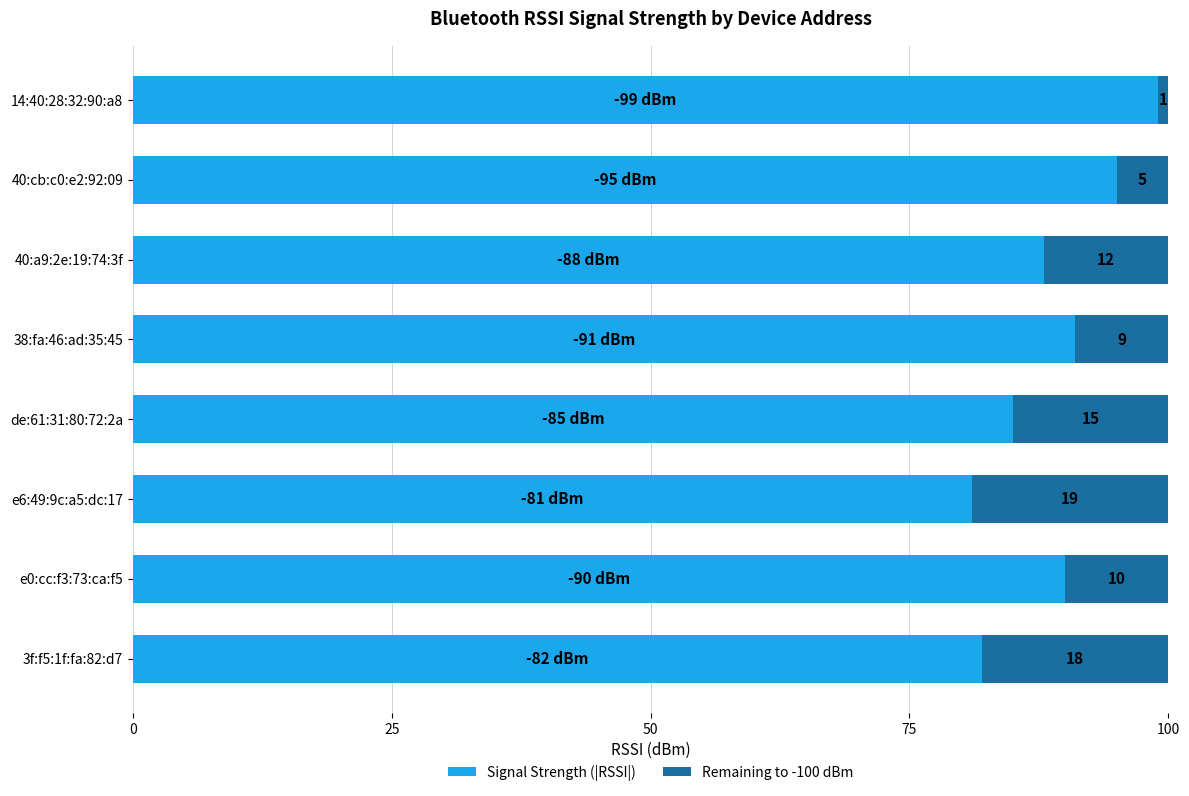

What is the sum of all Signal Strength (|RSSI|) values?

711